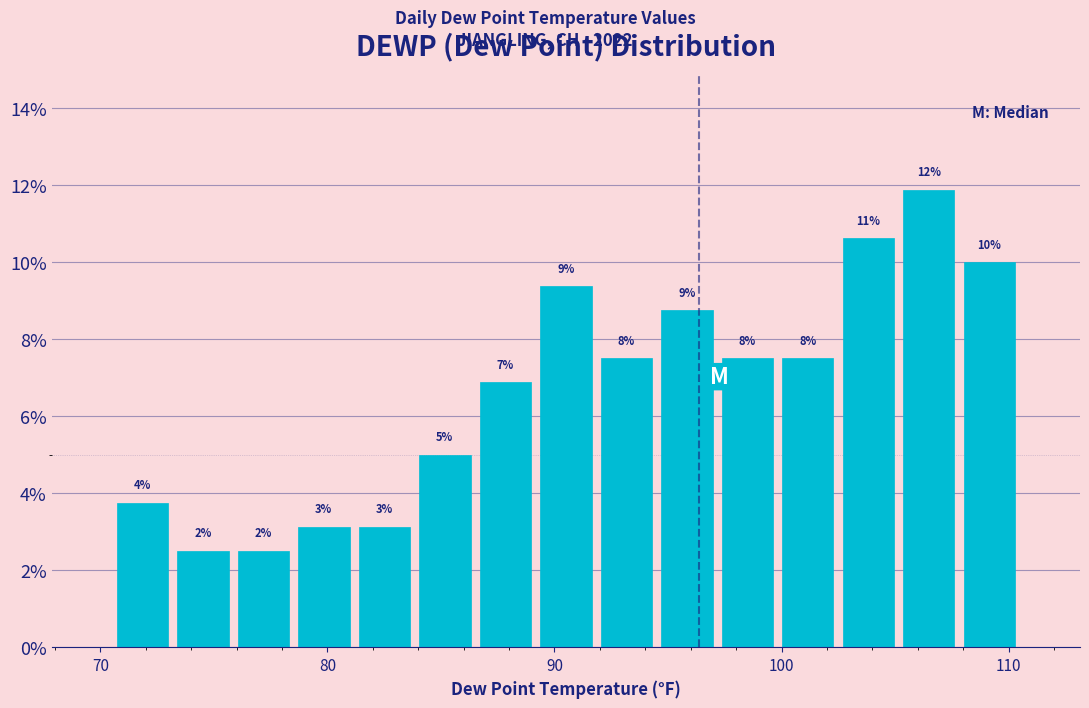

Read against the x-axis, roughly where is the centre of the tallest bar?

106